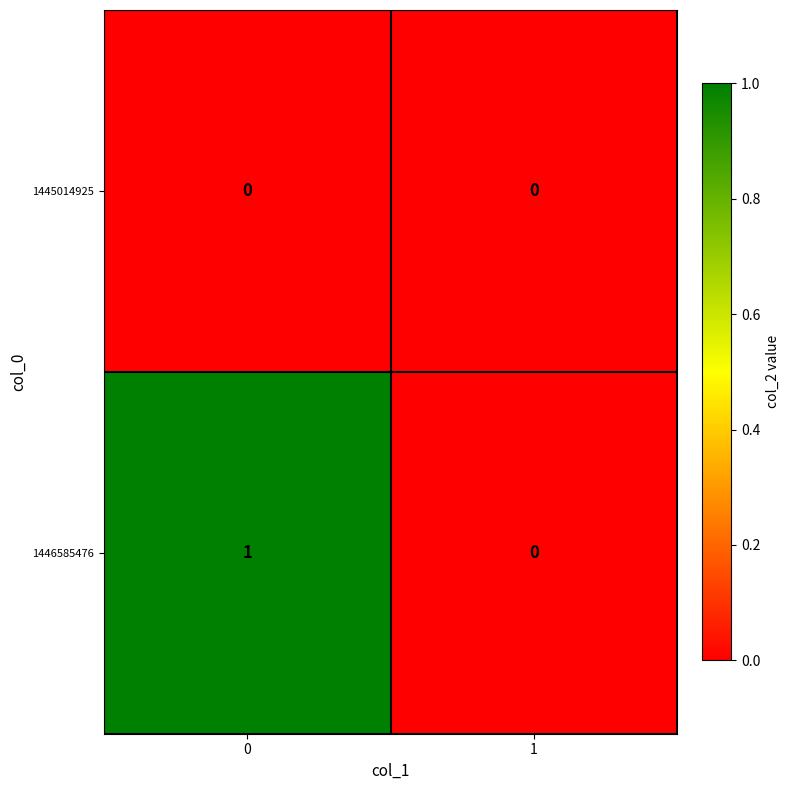

Reading right to left, transcribe all the data shown in this chart.

1445014925: 0	0
1446585476: 0	1